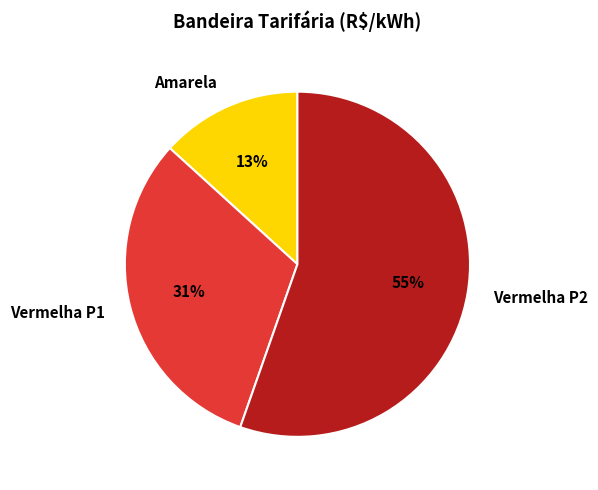

How many segments does this pie chart have?

3